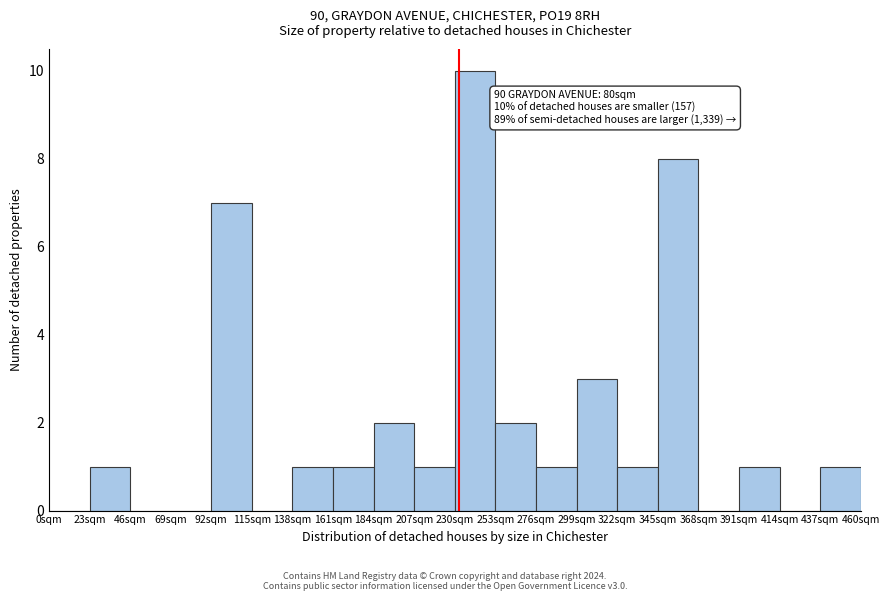

Over which range of the x-axis is the bar tallest?

230 to 253